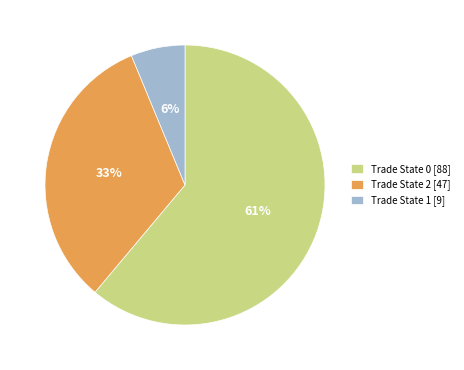

Is the sum of Trade State 2 [47] and Trade State 1 [9] greater than half?

No